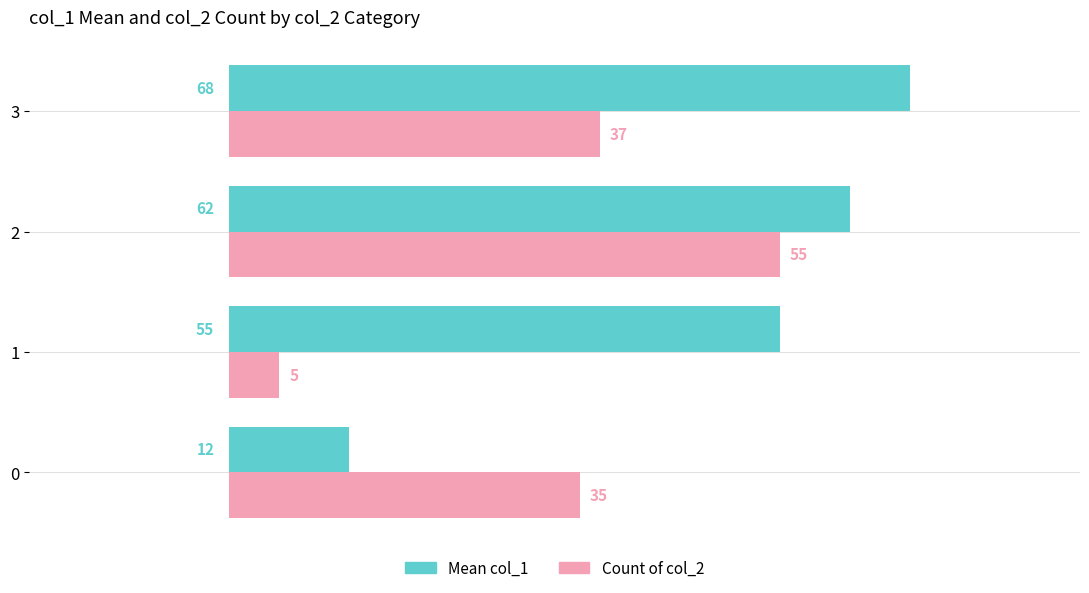

How many data points does each series have?

4